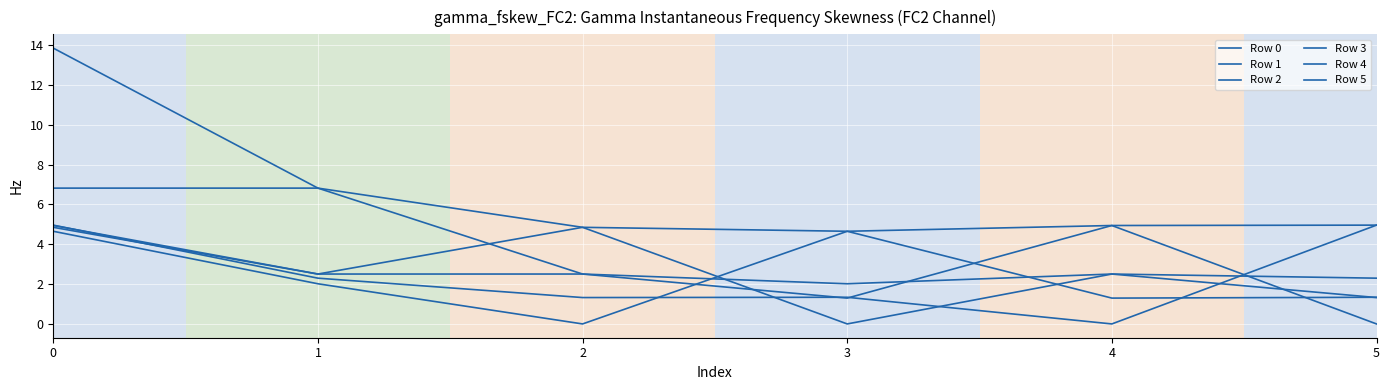

The Row 3 series shows 3.2 at 1. True or false?

False